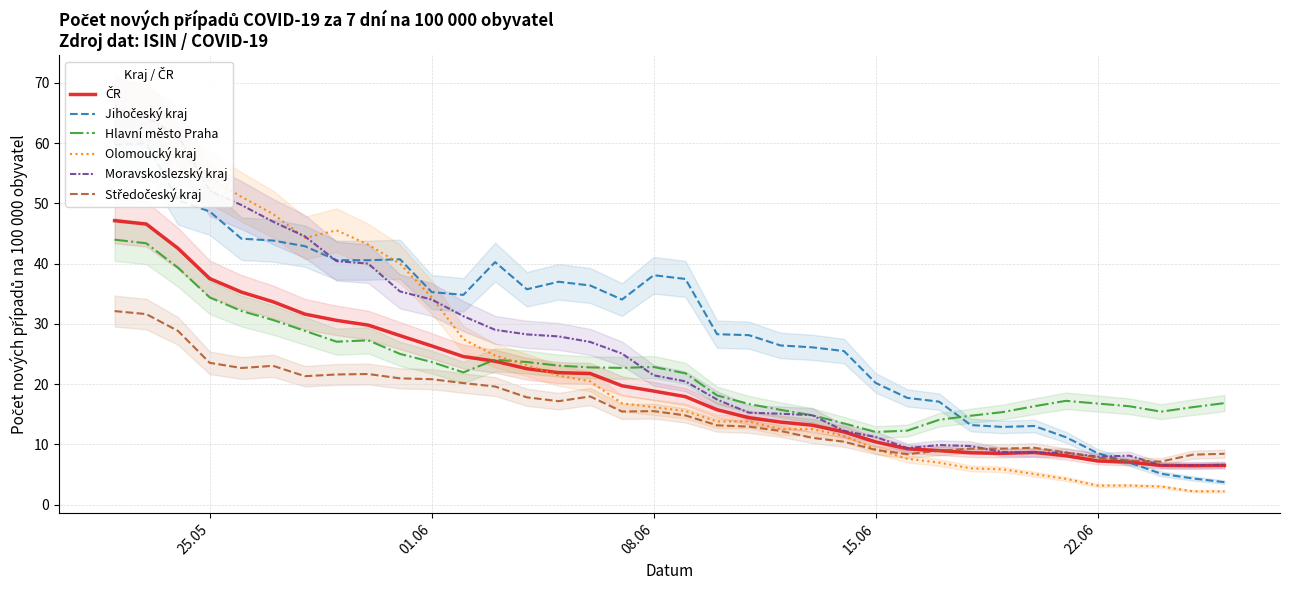

In Moravskoslezský kraj, how many points are higher than both neighbors (excluding endpoints)?

2